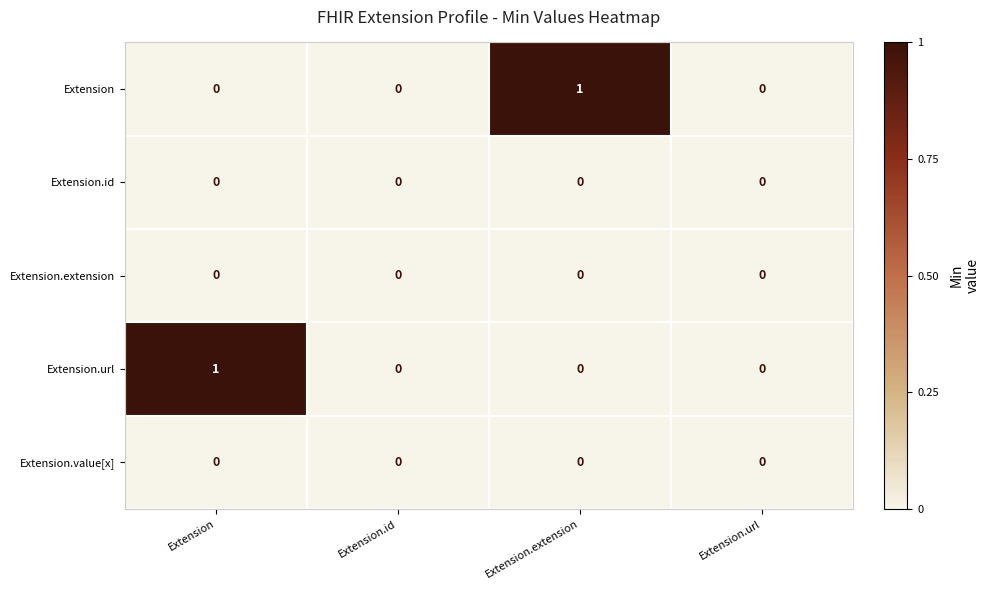

Reading left to right, extract all data points from this chart.

Extension: Extension=0	Extension.id=0	Extension.extension=1	Extension.url=0
Extension.id: Extension=0	Extension.id=0	Extension.extension=0	Extension.url=0
Extension.extension: Extension=0	Extension.id=0	Extension.extension=0	Extension.url=0
Extension.url: Extension=1	Extension.id=0	Extension.extension=0	Extension.url=0
Extension.value[x]: Extension=0	Extension.id=0	Extension.extension=0	Extension.url=0